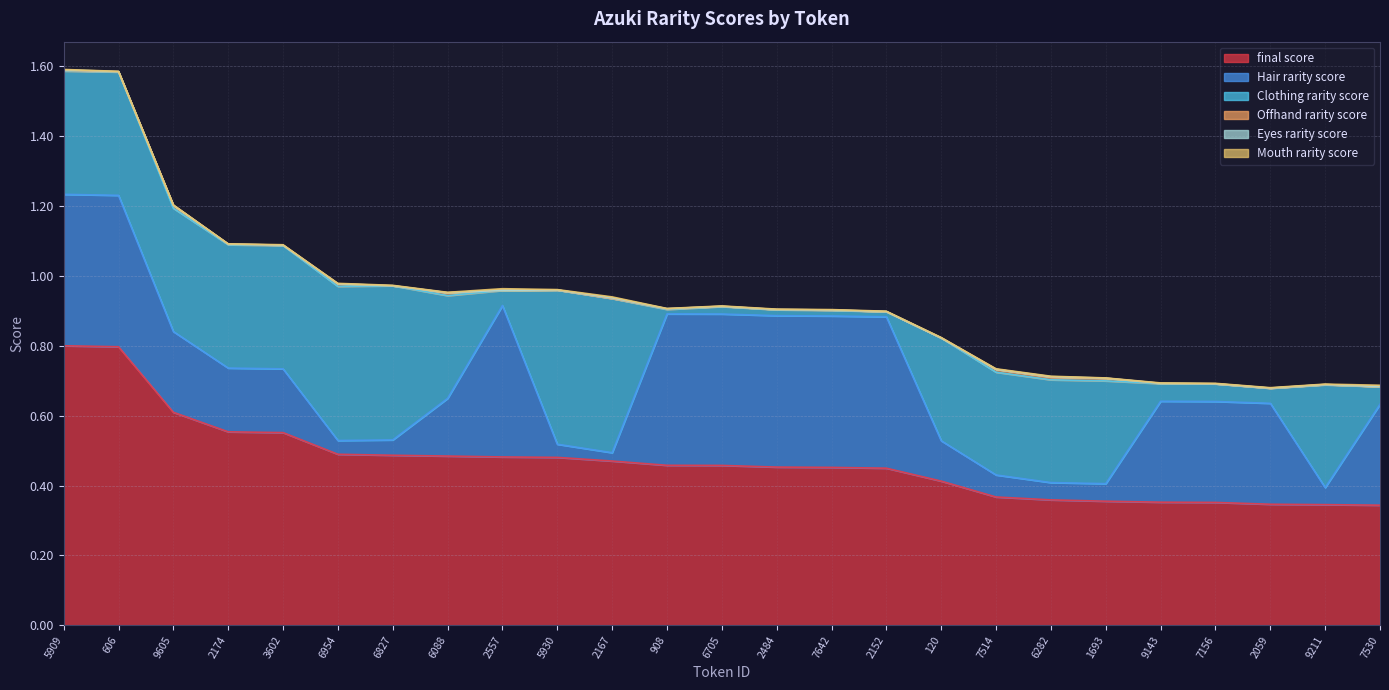

Reading left to right, what are all the values shown in this chart?

final score: 5909=0.8	606=0.8	9605=0.6	2174=0.6	3602=0.6	6954=0.5	6827=0.5	6088=0.5	2557=0.5	5930=0.5	2167=0.5	908=0.5	6705=0.5	2484=0.5	7642=0.5	2152=0.4	120=0.4	7514=0.4	6282=0.4	1693=0.4	9143=0.4	7156=0.4	2059=0.3	9211=0.3	7530=0.3
Hair rarity score: 5909=0.4	606=0.4	9605=0.2	2174=0.2	3602=0.2	6954=0.0	6827=0.0	6088=0.2	2557=0.4	5930=0.0	2167=0.0	908=0.4	6705=0.4	2484=0.4	7642=0.4	2152=0.4	120=0.1	7514=0.1	6282=0.0	1693=0.1	9143=0.3	7156=0.3	2059=0.3	9211=0.0	7530=0.3
Clothing rarity score: 5909=0.4	606=0.4	9605=0.4	2174=0.4	3602=0.4	6954=0.4	6827=0.4	6088=0.3	2557=0.0	5930=0.4	2167=0.4	908=0.0	6705=0.0	2484=0.0	7642=0.0	2152=0.0	120=0.3	7514=0.3	6282=0.3	1693=0.3	9143=0.1	7156=0.1	2059=0.0	9211=0.3	7530=0.1
Offhand rarity score: 5909=0.0	606=0.0	9605=0.0	2174=0.0	3602=0.0	6954=0.0	6827=0.0	6088=0.0	2557=0.0	5930=0.0	2167=0.0	908=0.0	6705=0.0	2484=0.0	7642=0.0	2152=0.0	120=0.0	7514=0.0	6282=0.0	1693=0.0	9143=0.0	7156=0.0	2059=0.0	9211=0.0	7530=0.0
Eyes rarity score: 5909=0.0	606=0.0	9605=0.0	2174=0.0	3602=0.0	6954=0.0	6827=0.0	6088=0.0	2557=0.0	5930=0.0	2167=0.0	908=0.0	6705=0.0	2484=0.0	7642=0.0	2152=0.0	120=0.0	7514=0.0	6282=0.0	1693=0.0	9143=0.0	7156=0.0	2059=0.0	9211=0.0	7530=0.0
Mouth rarity score: 5909=0.0	606=0.0	9605=0.0	2174=0.0	3602=0.0	6954=0.0	6827=0.0	6088=0.0	2557=0.0	5930=0.0	2167=0.0	908=0.0	6705=0.0	2484=0.0	7642=0.0	2152=0.0	120=0.0	7514=0.0	6282=0.0	1693=0.0	9143=0.0	7156=0.0	2059=0.0	9211=0.0	7530=0.0